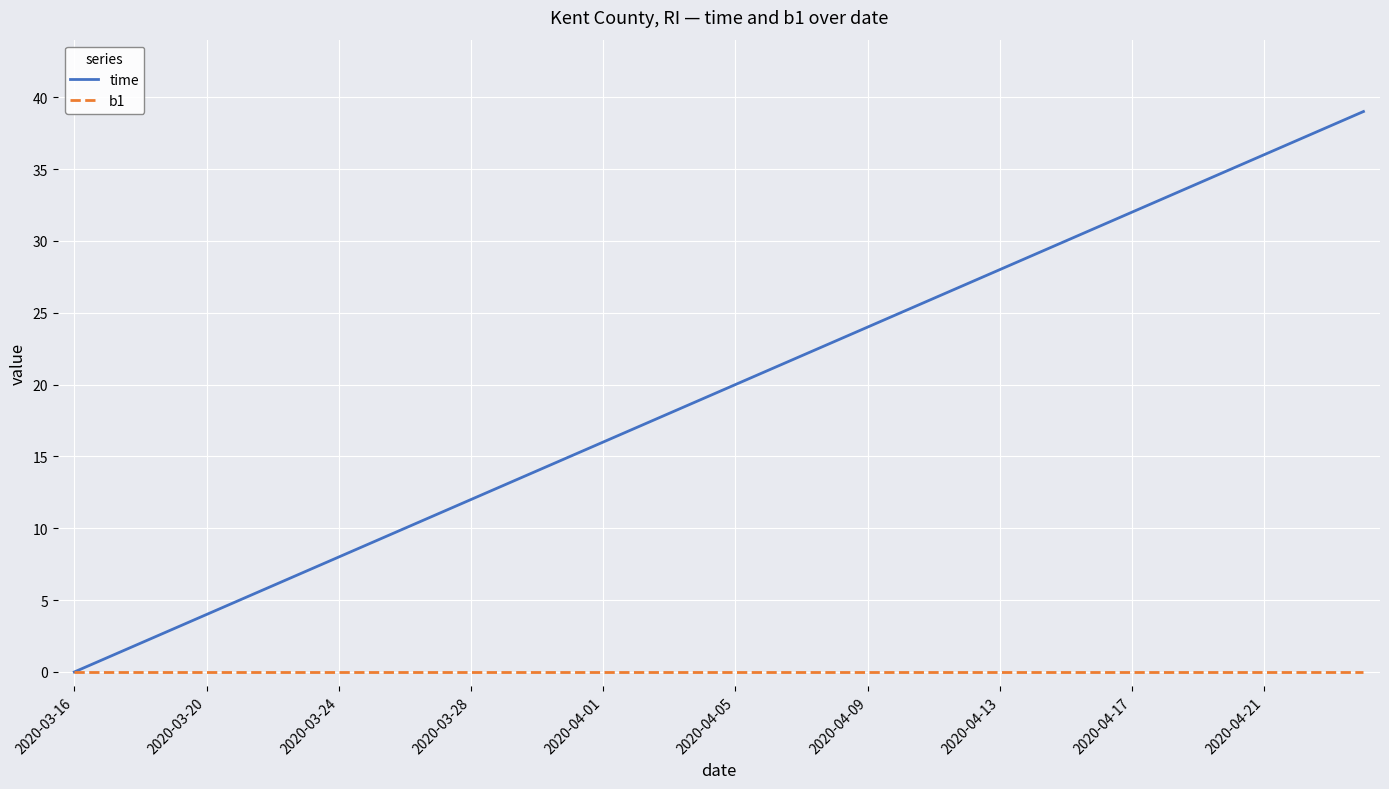

Which series has the largest total across all categories?

time